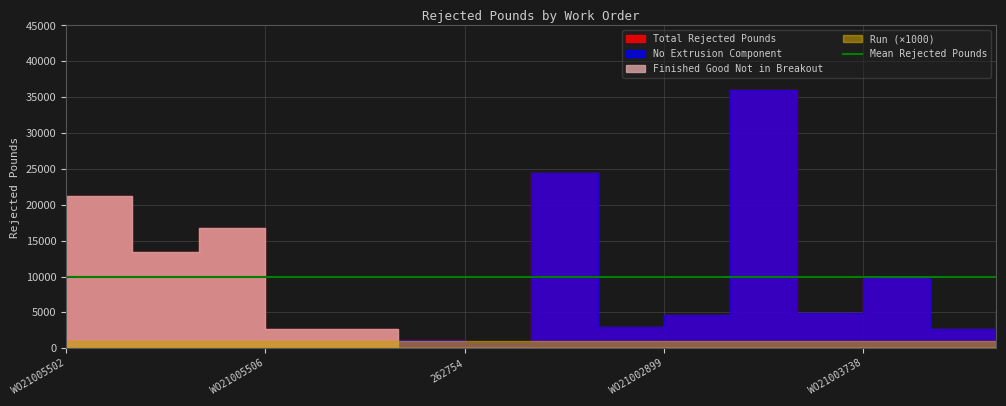

What is the sum of all Run values?

15